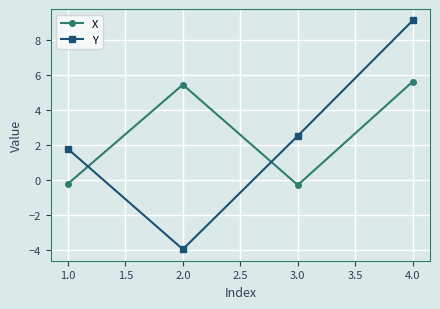

What is the label of the 1st point from the left?

1.0